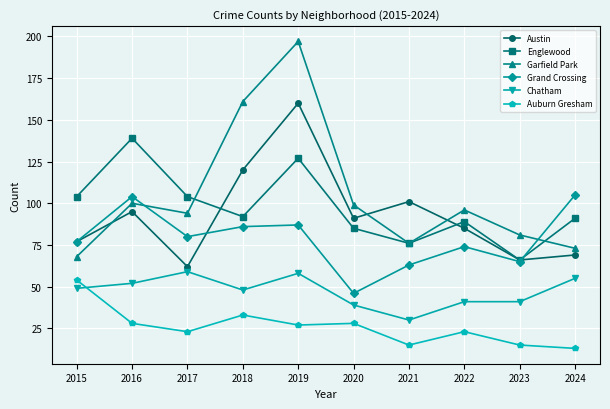

What is the difference between the maximum and minimum values in the Grand Crossing series?

59